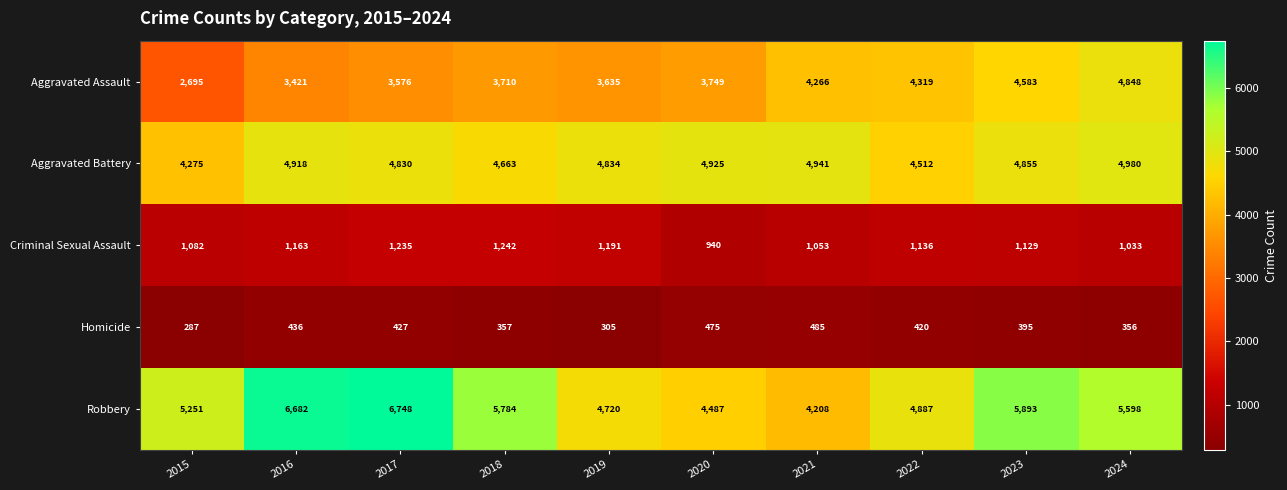

Read the Aggravated Assault value at 2016.

3421